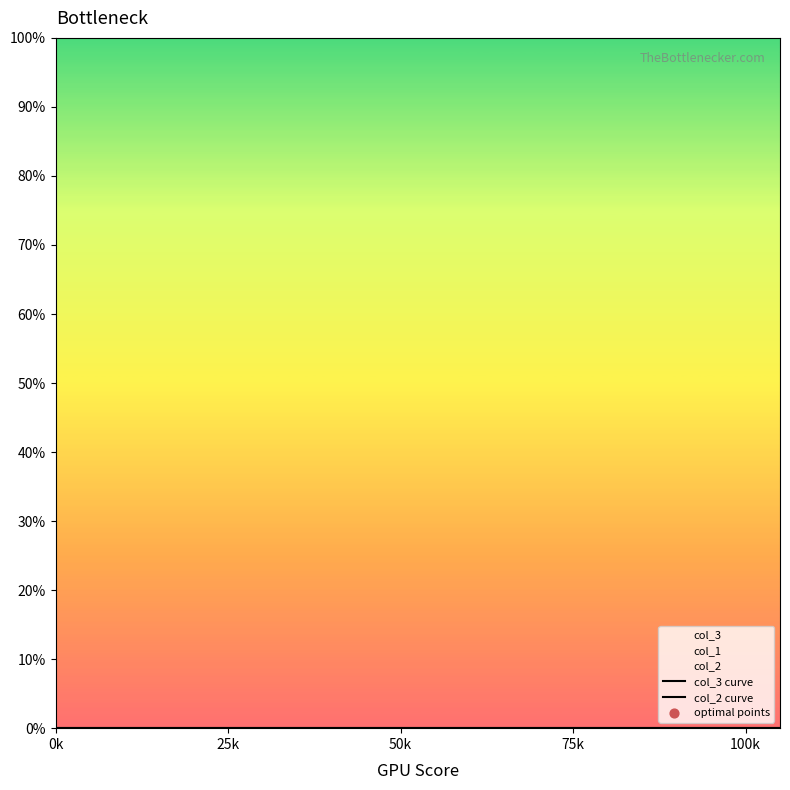

Is the value of col_3 curve at 13 greater than the value of col_2 curve at 31?

No